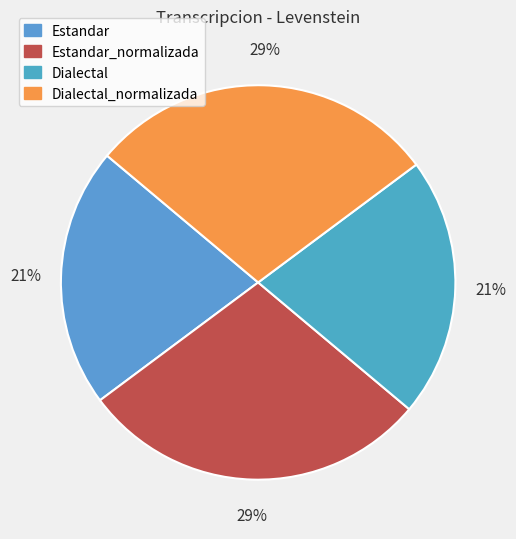

How many slices are in this pie chart?

4